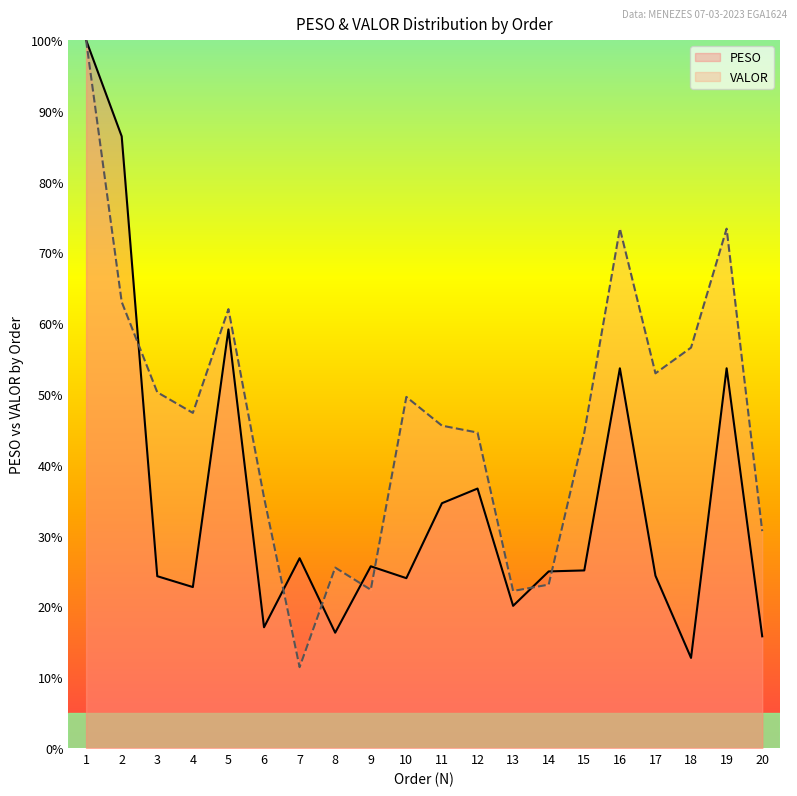

Which series ends up on top after the final intersection of PESO and VALOR?

VALOR